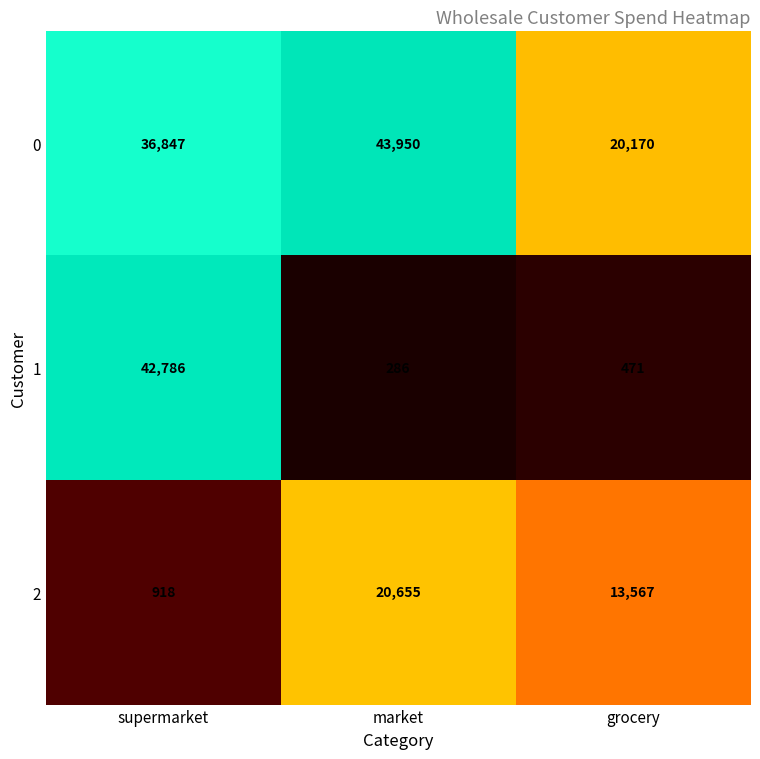

Is it true that 2 equals 918 at supermarket?

True